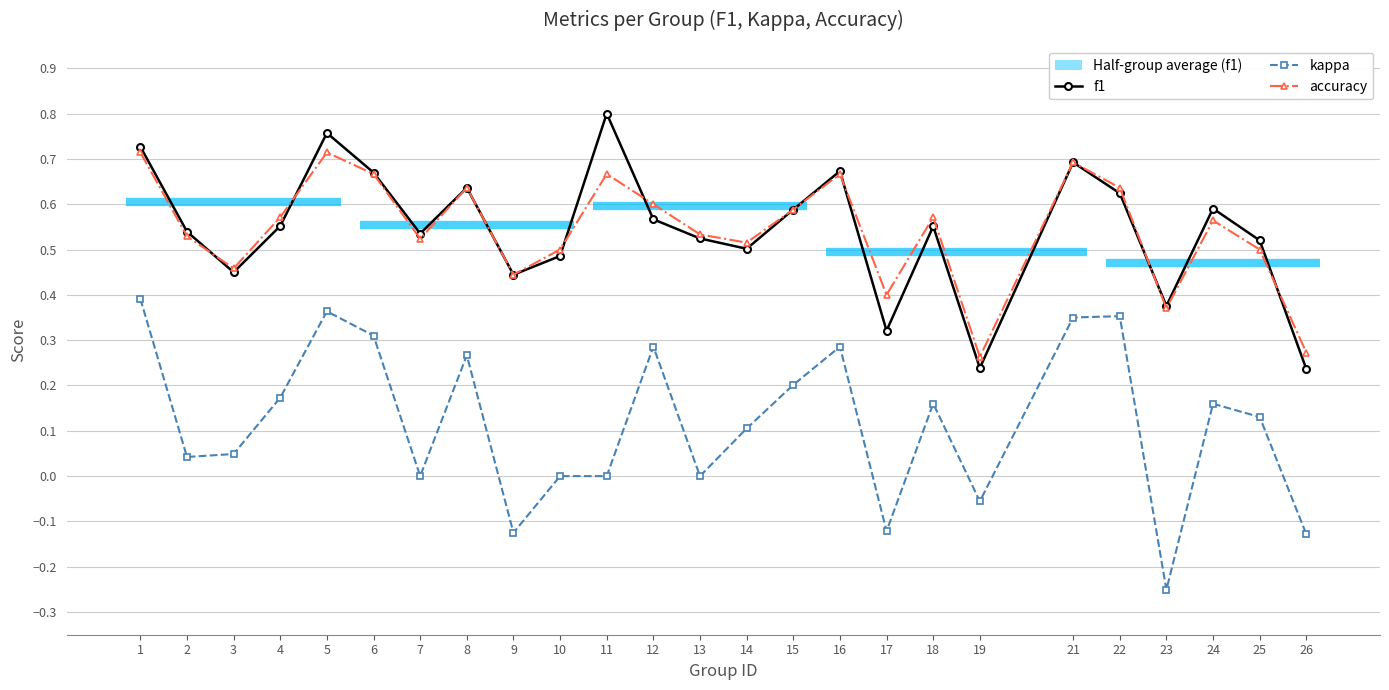

Rank the series by their maximum value, from lowest to highest.

kappa, accuracy, f1